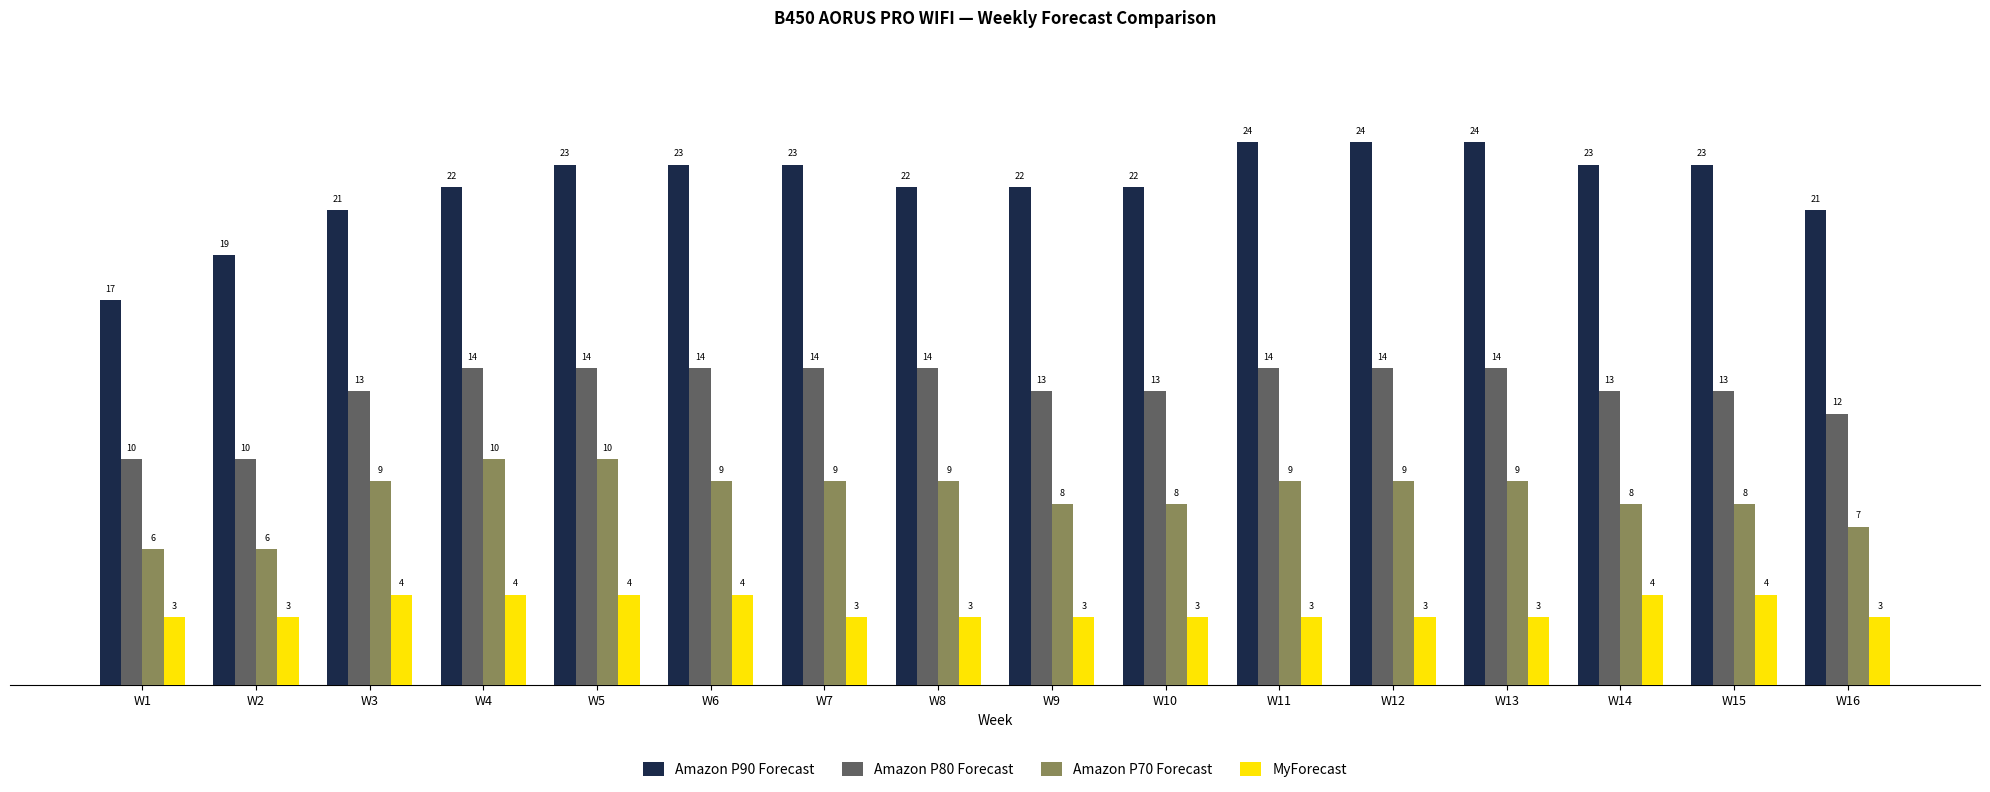

Reading right to left, extract all data points from this chart.

Amazon P90 Forecast: 21	23	23	24	24	24	22	22	22	23	23	23	22	21	19	17
Amazon P80 Forecast: 12	13	13	14	14	14	13	13	14	14	14	14	14	13	10	10
Amazon P70 Forecast: 7	8	8	9	9	9	8	8	9	9	9	10	10	9	6	6
MyForecast: 3	4	4	3	3	3	3	3	3	3	4	4	4	4	3	3